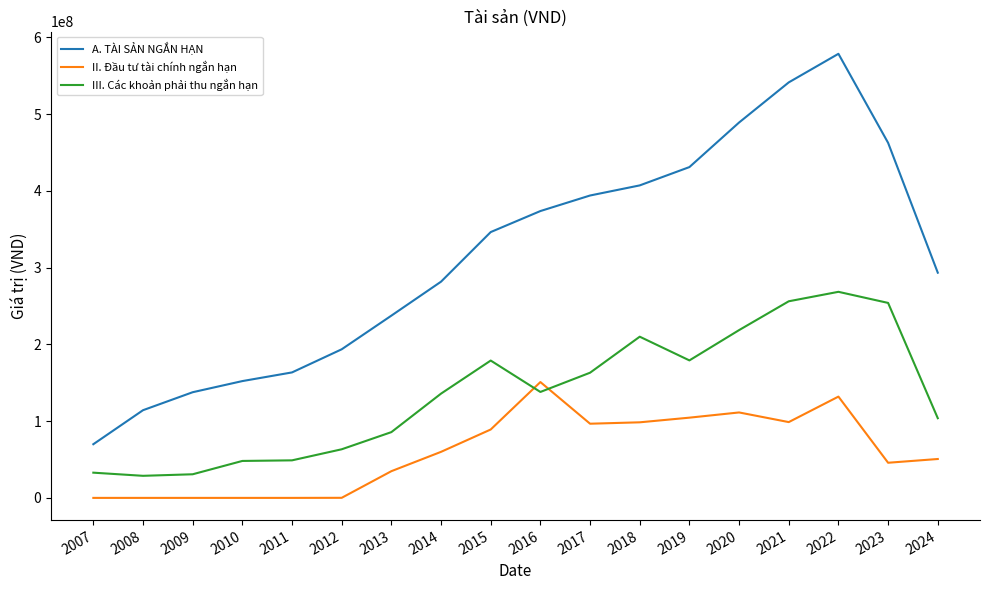

Which series has the largest range (max minus min)?

A. TÀI SẢN NGẮN HẠN